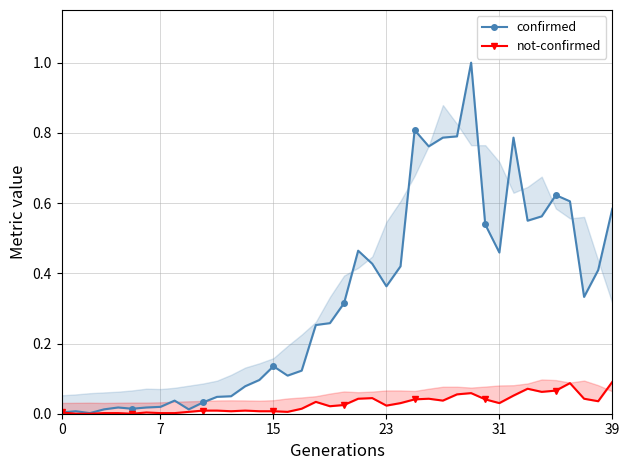

At which label does confirmed reach its peak?

29